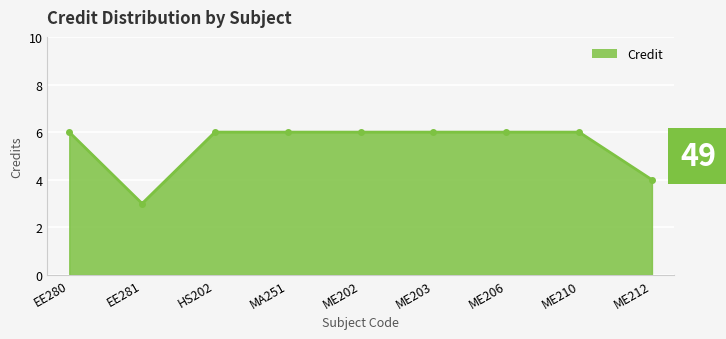

Reading right to left, list all the values displayed in this chart.

ME212=4	ME210=6	ME206=6	ME203=6	ME202=6	MA251=6	HS202=6	EE281=3	EE280=6